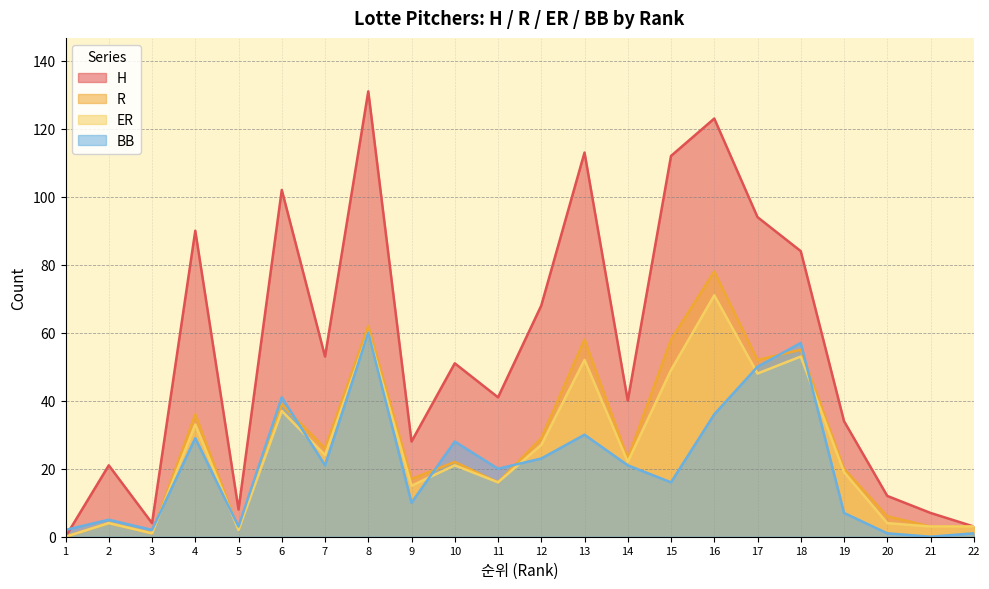

Does the chart have visible grid lines?

Yes